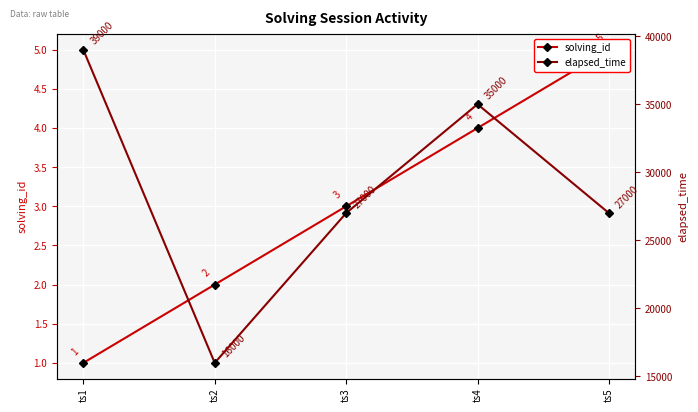

Between ts3 and ts1, which is larger?

ts3